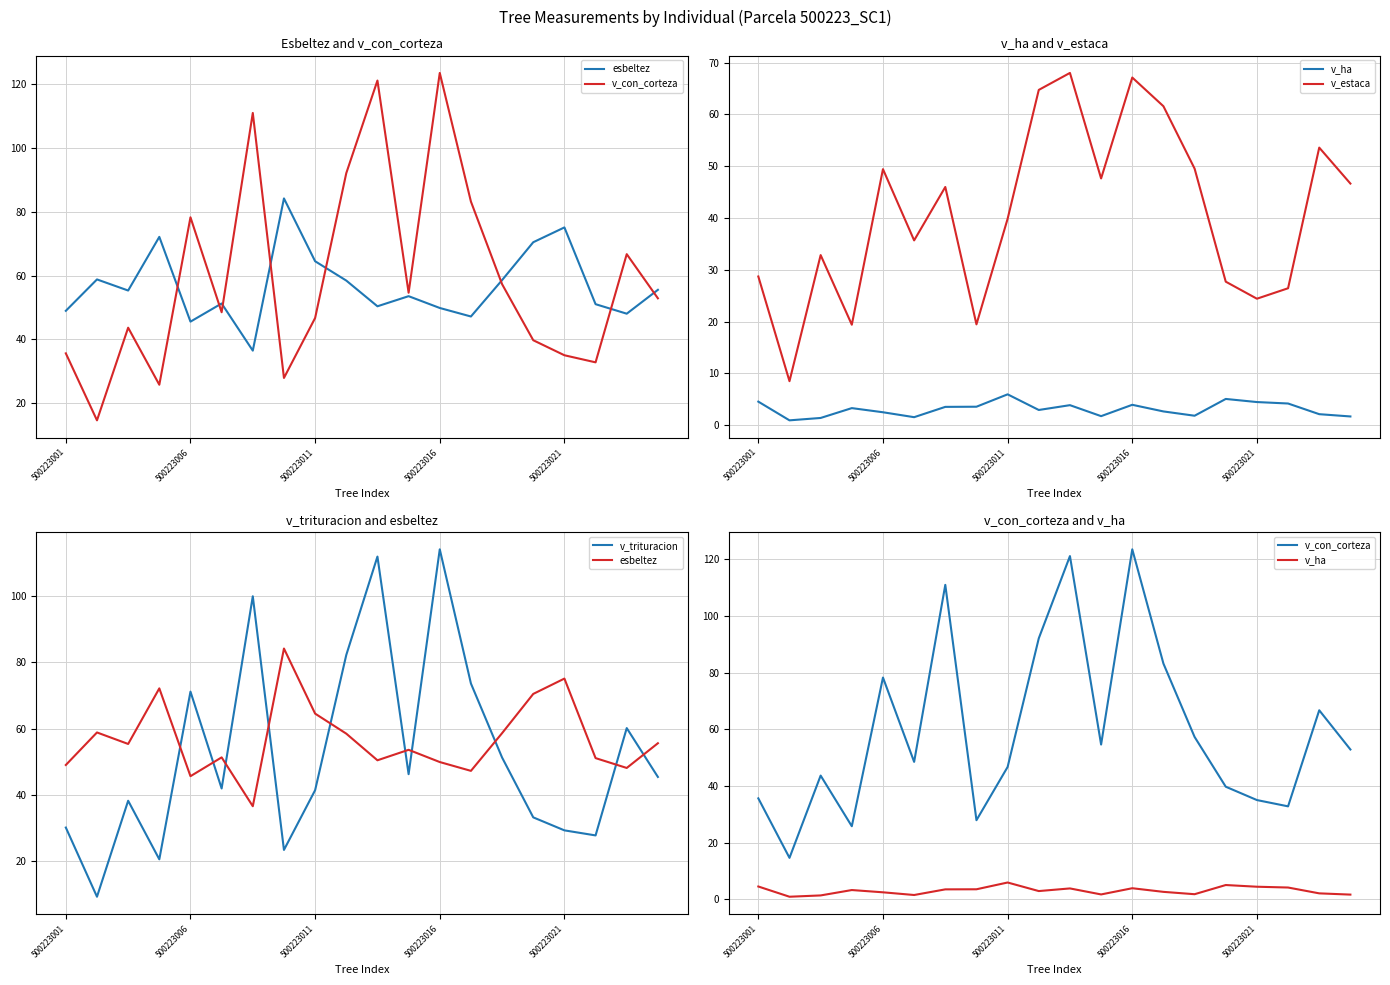

True or false: esbeltez and v_ha intersect in this chart.

False